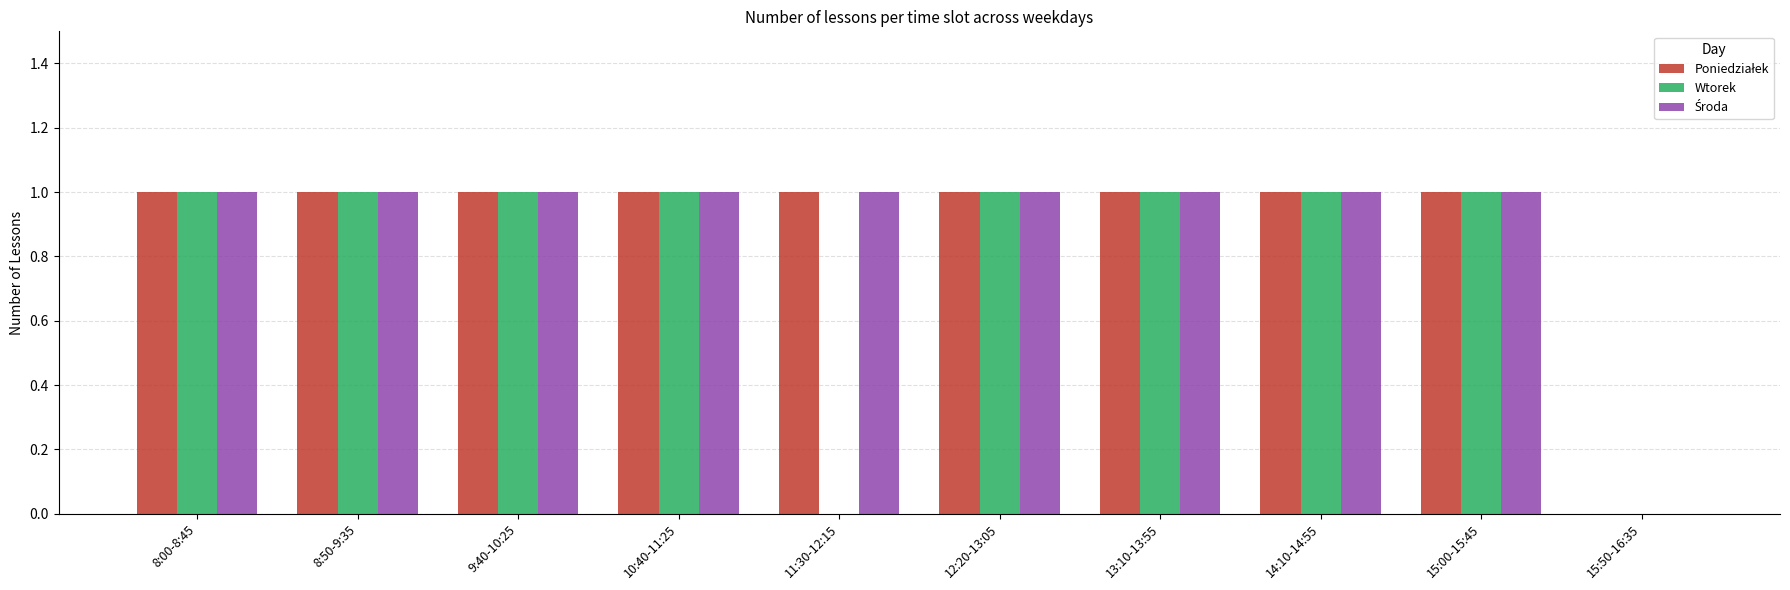

Are the bars horizontal?

No